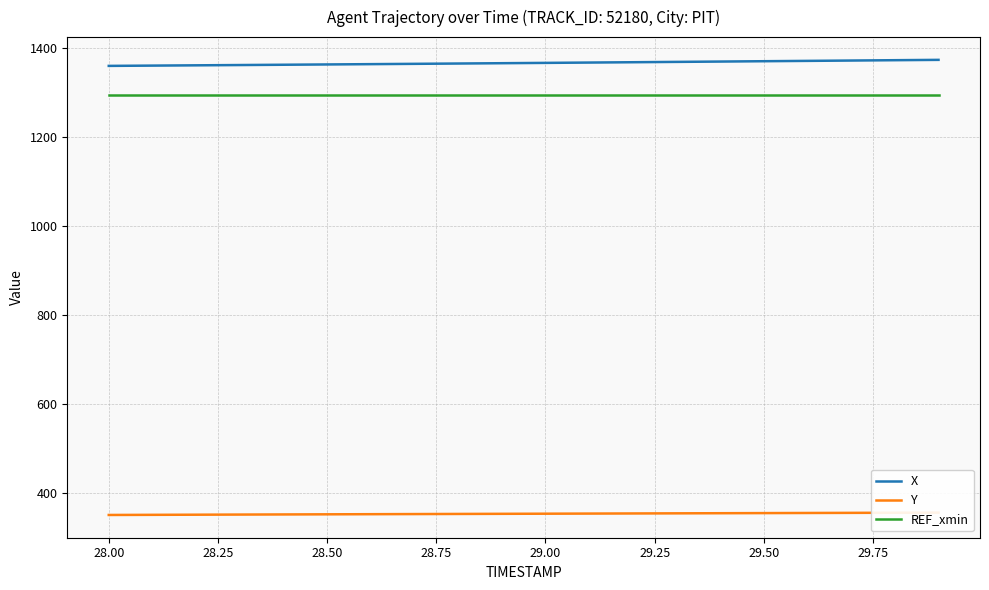

True or false: Y and X cross at least once.

False